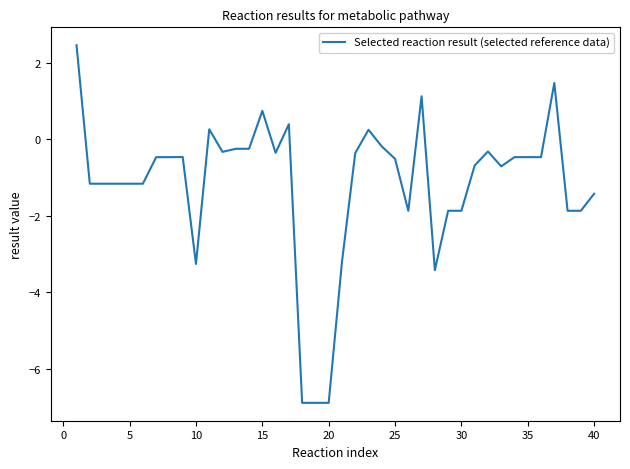

What is the maximum value shown in the chart?

2.5